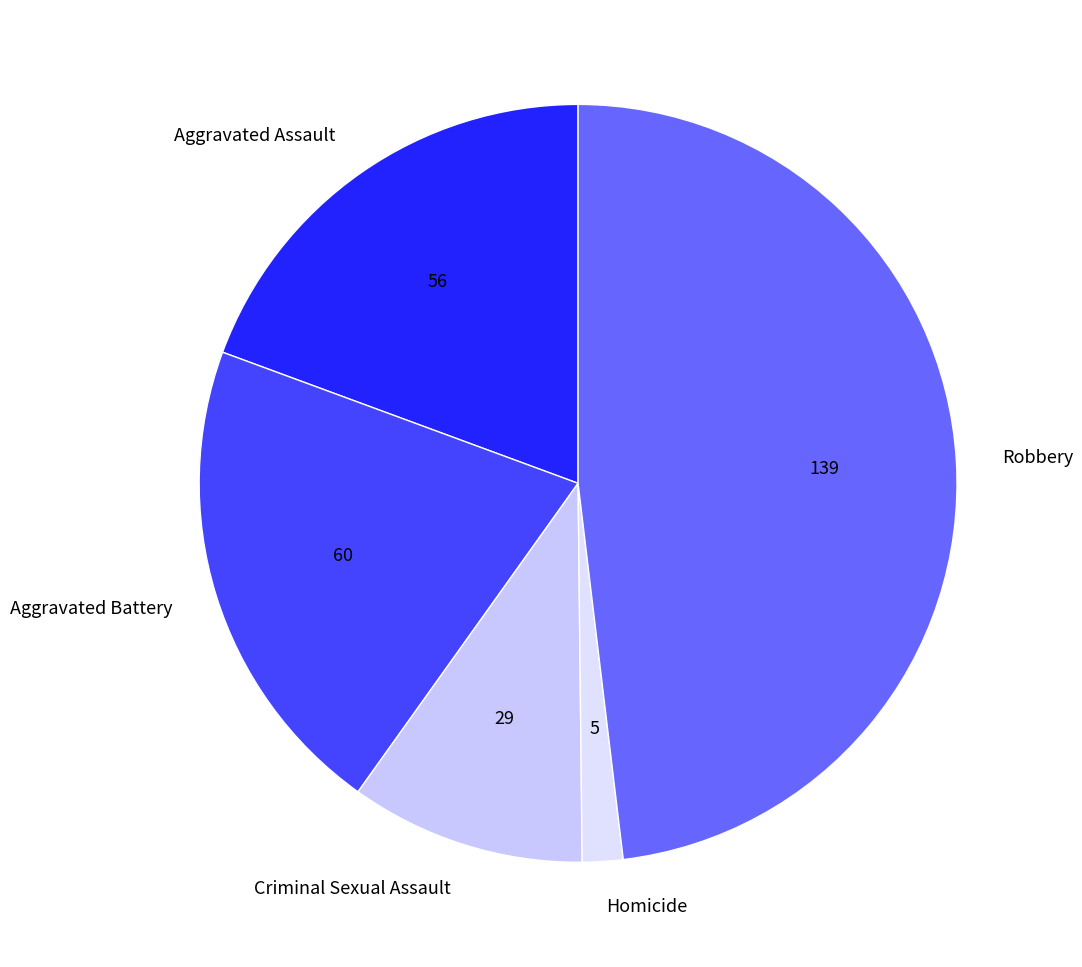

Combined, do Homicide and Aggravated Battery account for over 50%?

No